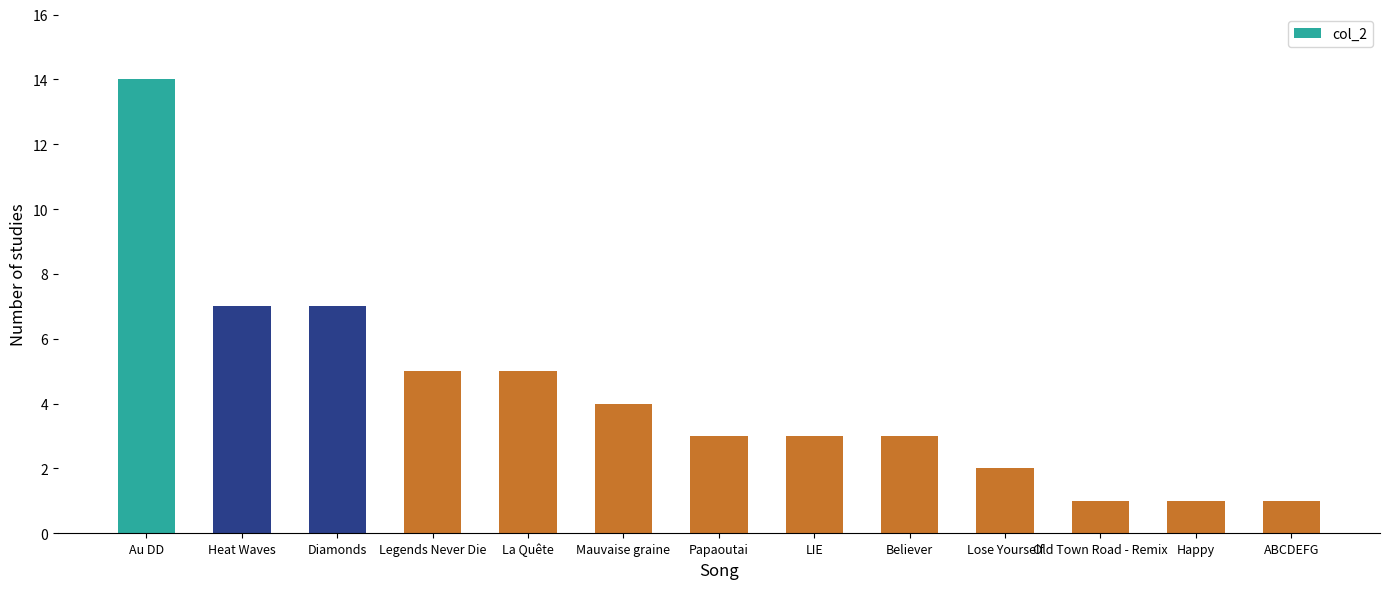

What is the difference between the maximum and minimum values?

13